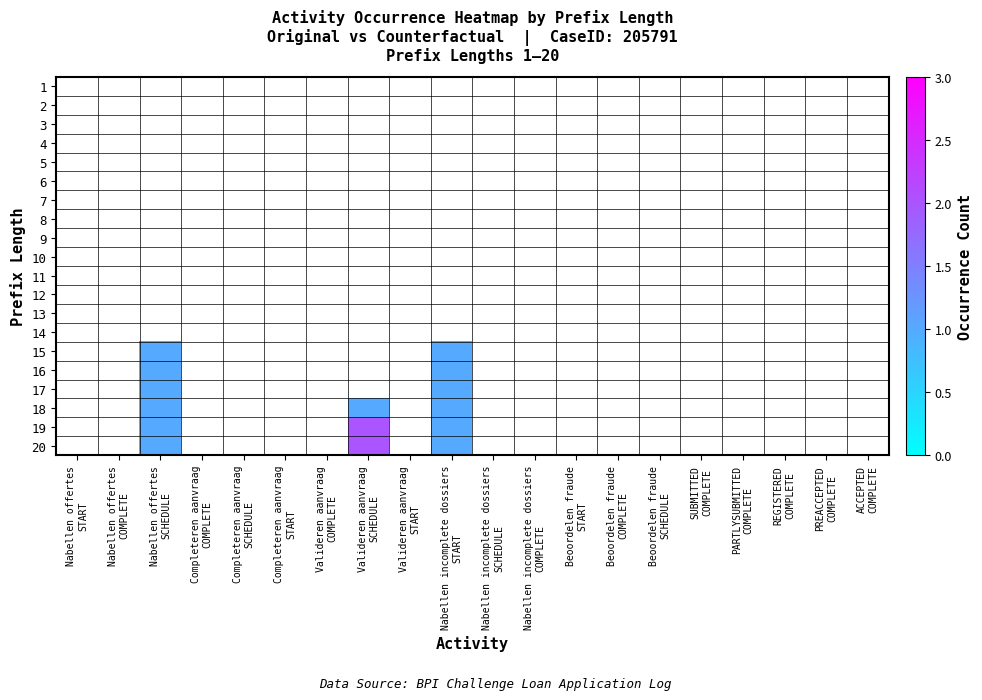

Rank the series by their maximum value, from highest to lowest.

19, 20, 15, 16, 17, 18, 1, 2, 3, 4, 5, 6, 7, 8, 9, 10, 11, 12, 13, 14